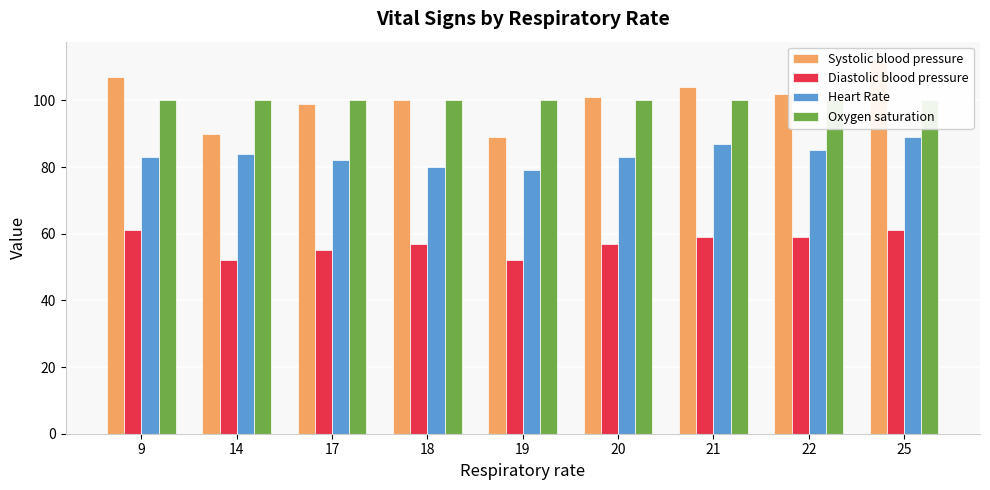

What is the difference between the maximum and second lowest values in the Systolic blood pressure series?

22